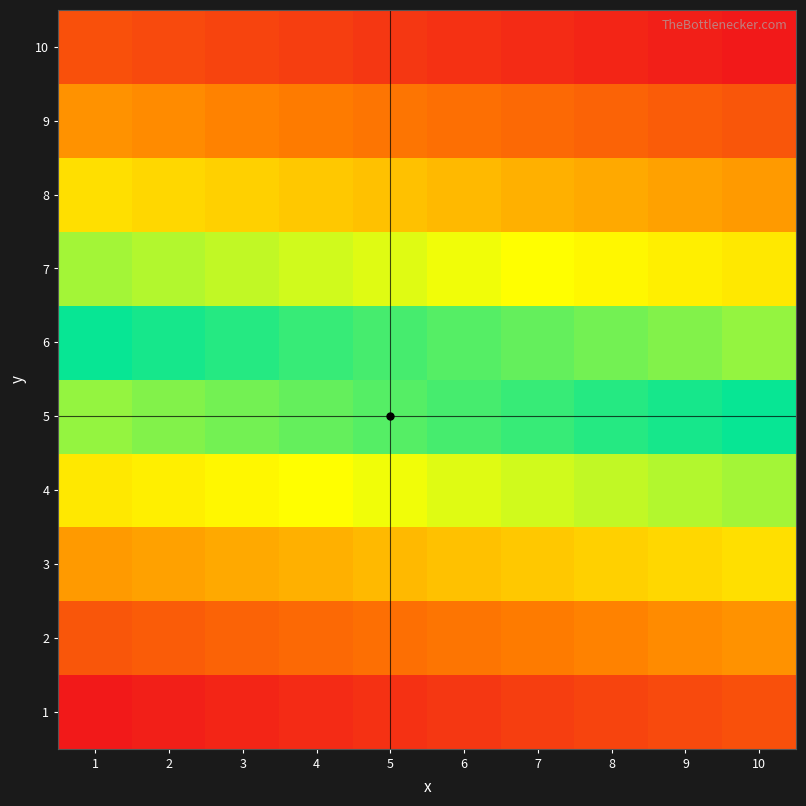

Reading right to left, extract all data points from this chart.

1: 10=10	9=9	8=8	7=7	6=6	5=5	4=4	3=3	2=2	1=1
2: 10=20	9=19	8=18	7=17	6=16	5=15	4=14	3=13	2=12	1=11
3: 10=30	9=29	8=28	7=27	6=26	5=25	4=24	3=23	2=22	1=21
4: 10=40	9=39	8=38	7=37	6=36	5=35	4=34	3=33	2=32	1=31
5: 10=50	9=49	8=48	7=47	6=46	5=45	4=44	3=43	2=42	1=41
6: 10=60	9=59	8=58	7=57	6=56	5=55	4=54	3=53	2=52	1=51
7: 10=70	9=69	8=68	7=67	6=66	5=65	4=64	3=63	2=62	1=61
8: 10=80	9=79	8=78	7=77	6=76	5=75	4=74	3=73	2=72	1=71
9: 10=90	9=89	8=88	7=87	6=86	5=85	4=84	3=83	2=82	1=81
10: 10=100	9=99	8=98	7=97	6=96	5=95	4=94	3=93	2=92	1=91